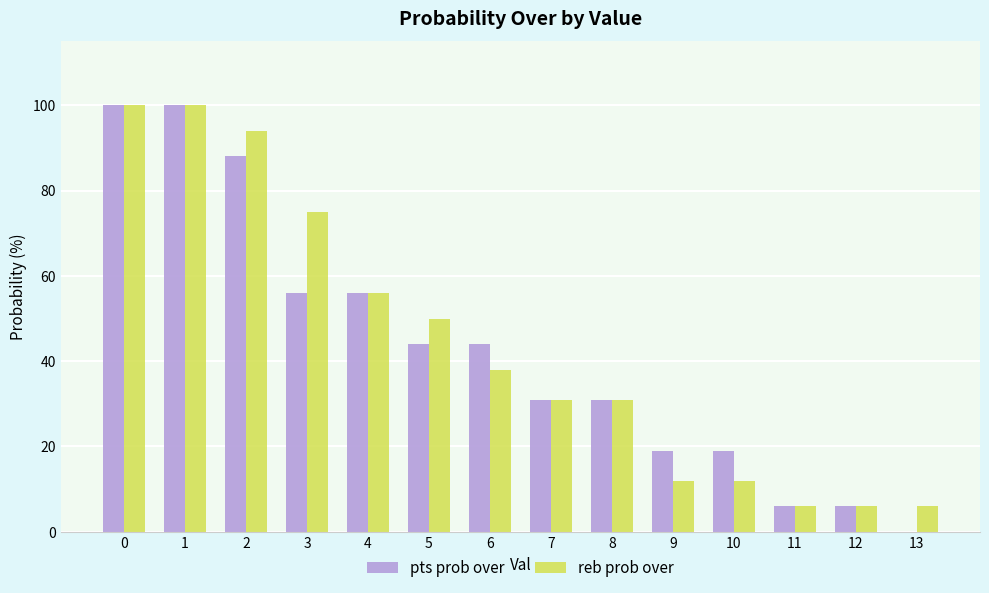

What is the total value across all series at 6?

82